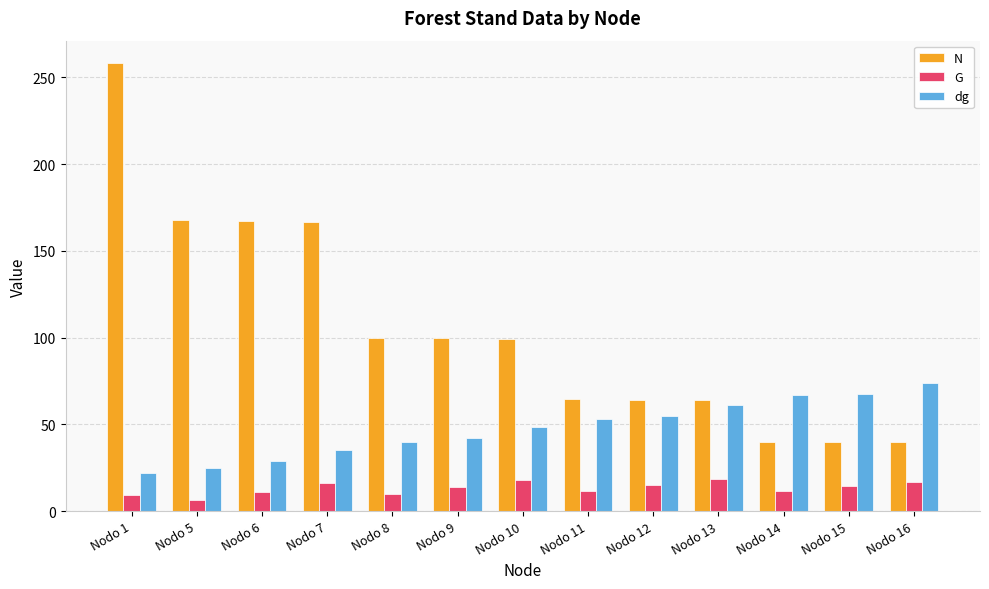

What are all the series names shown in the legend?

N, G, dg